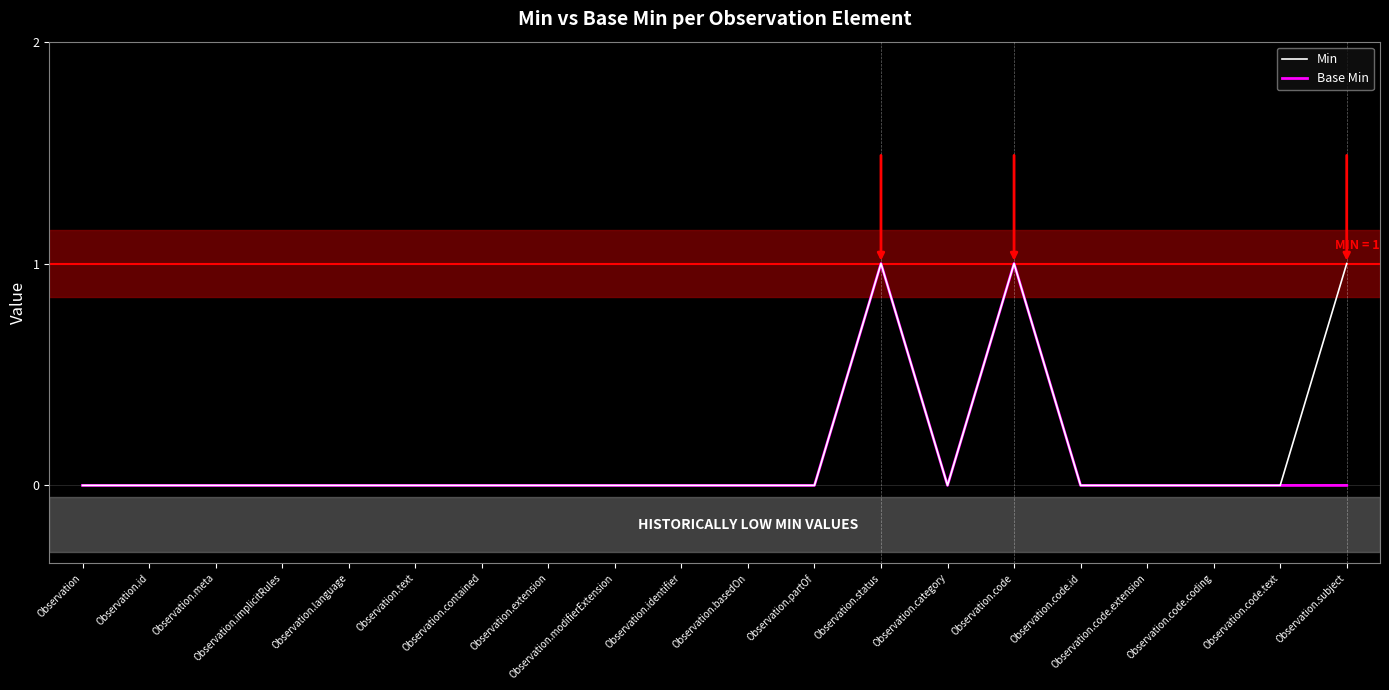

True or false: Min has a value of 0 at Observation.identifier.

True